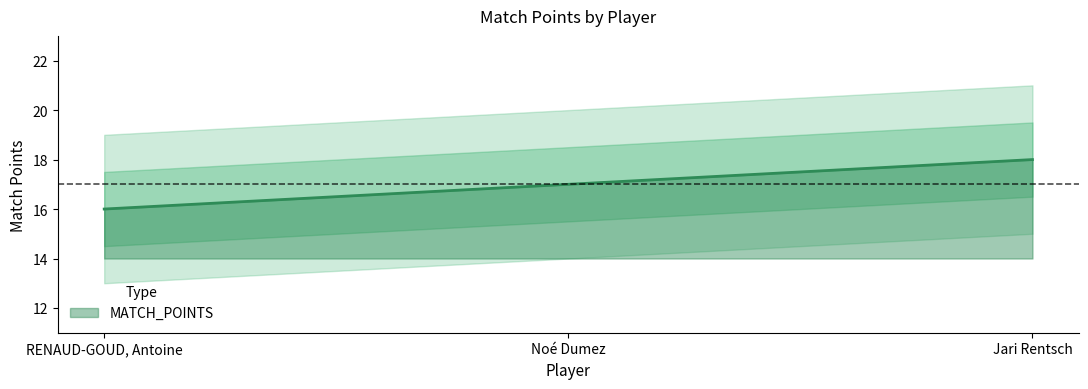

At which label does MATCH_POINTS reach its minimum?

RENAUD-GOUD, Antoine